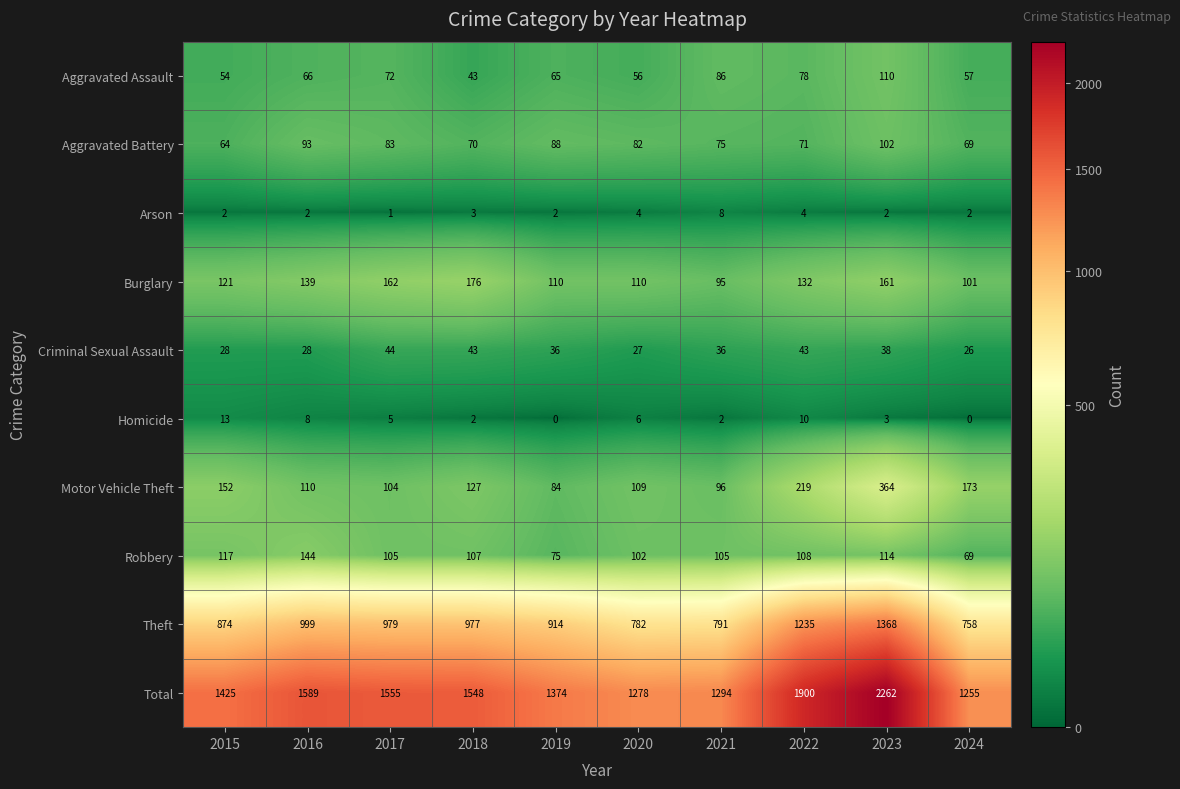

Where does the Aggravated Battery series first go above 82?

2016